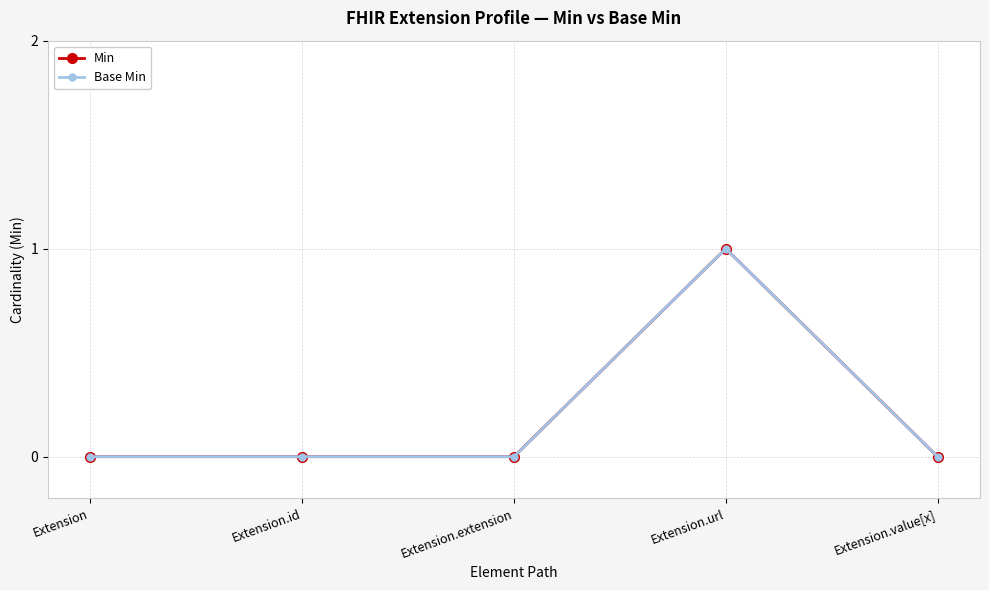

Which label corresponds to the largest value in the chart?

Extension.url